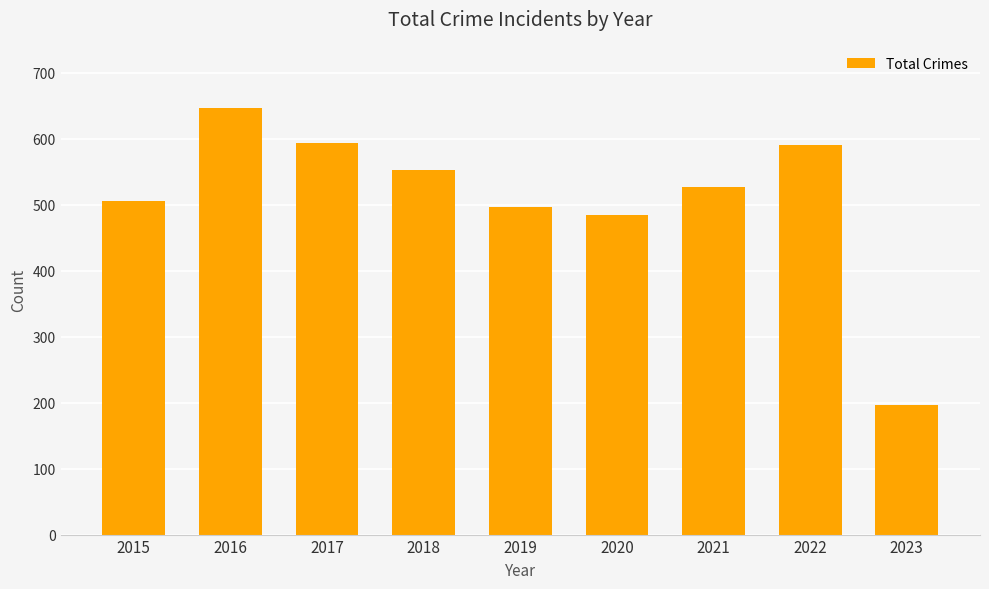

What is the value of the 7th bar from the left?

527